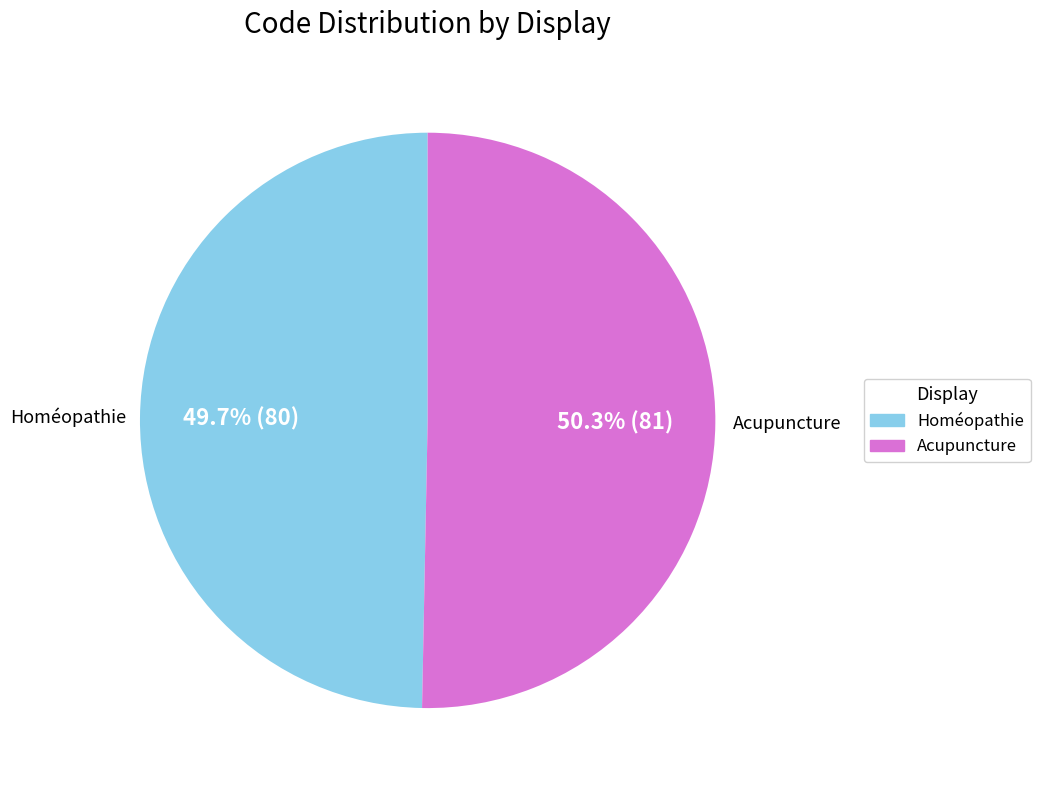

Rank the categories by value from lowest to highest.

Homéopathie, Acupuncture